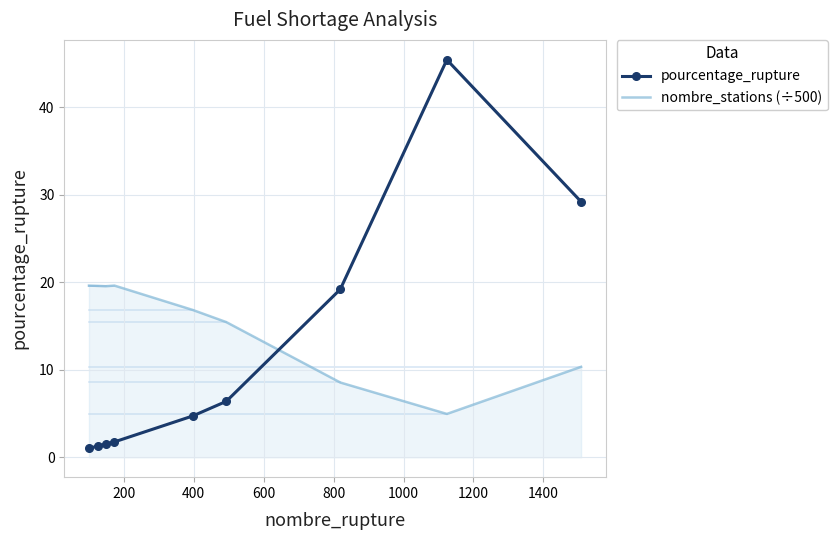

Which series has the widest spread of values?

pourcentage_rupture